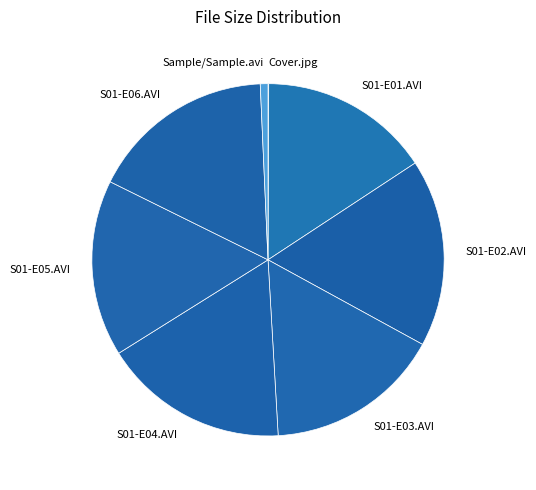

Is the sum of S01-E06.AVI and S01-E03.AVI greater than half?

No